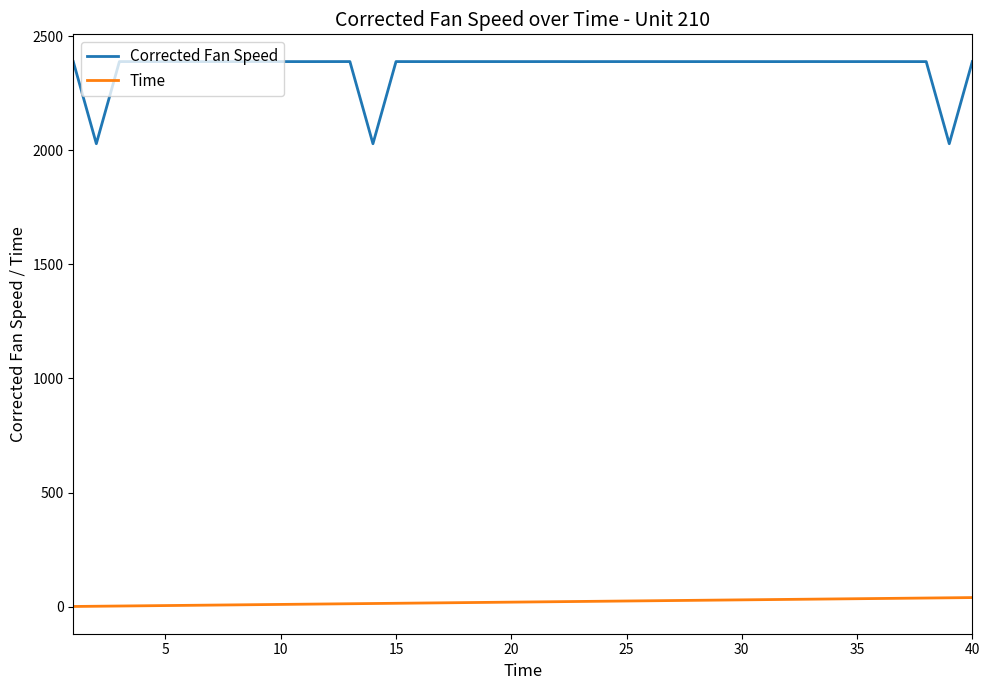

Which series has the largest range (max minus min)?

Corrected Fan Speed